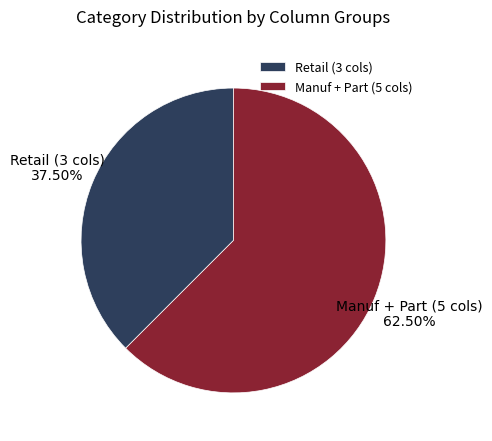

What is the smallest slice in the pie chart?

Retail (3 cols)